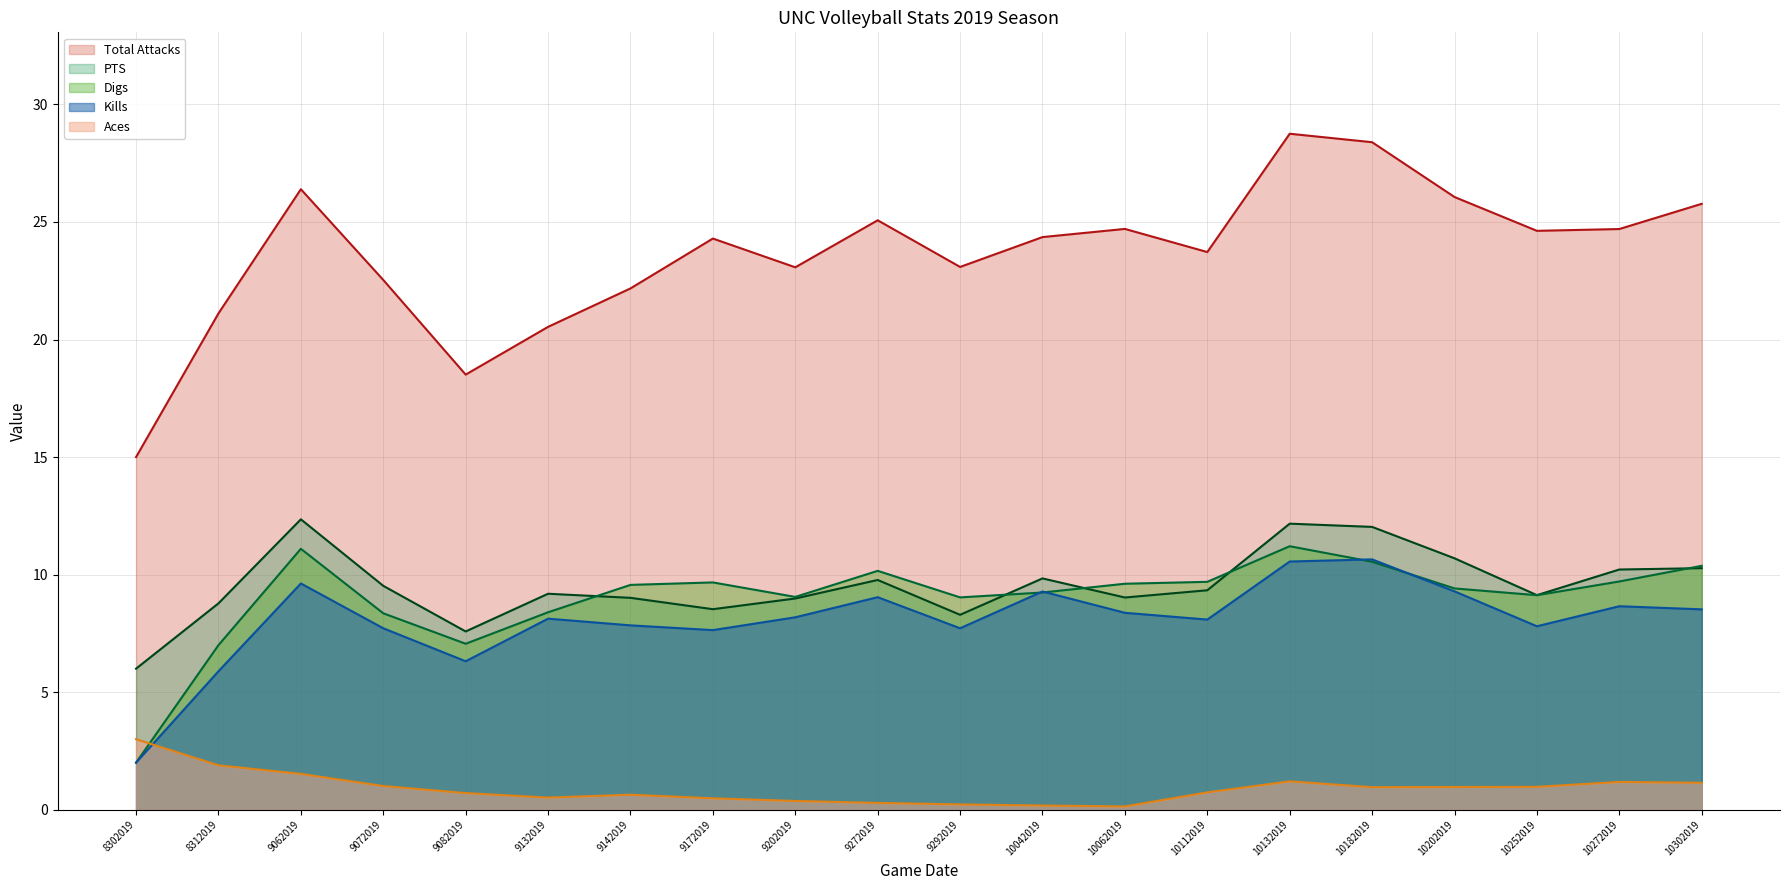

What is the value of the Aces point at the 8th from the left?

0.5